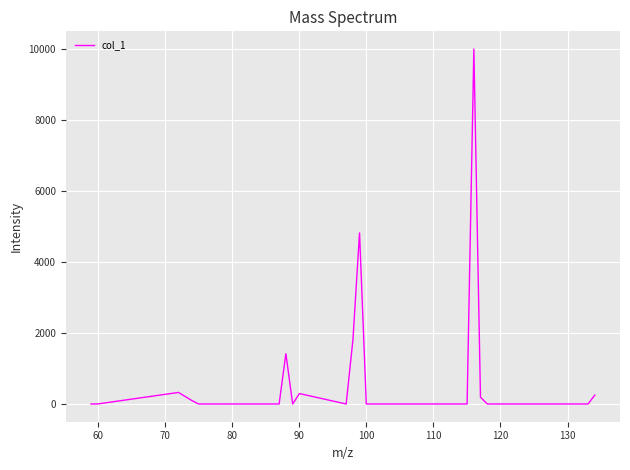

True or false: the data has more than 2 interior local peaks.

True